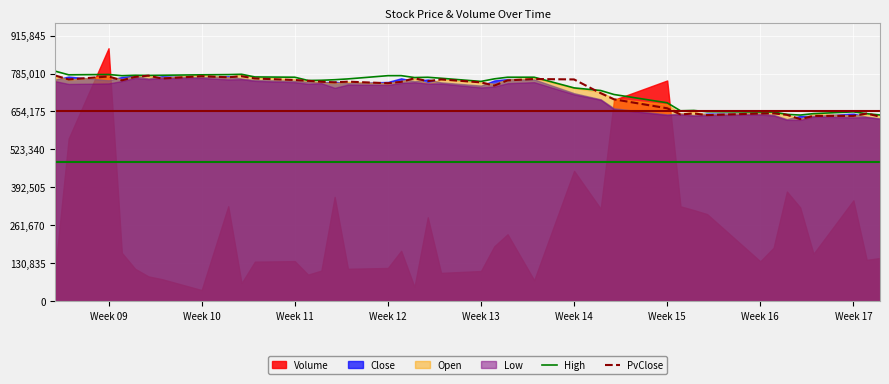

The value of High at Week 15 is 684053.2. True or false?

True